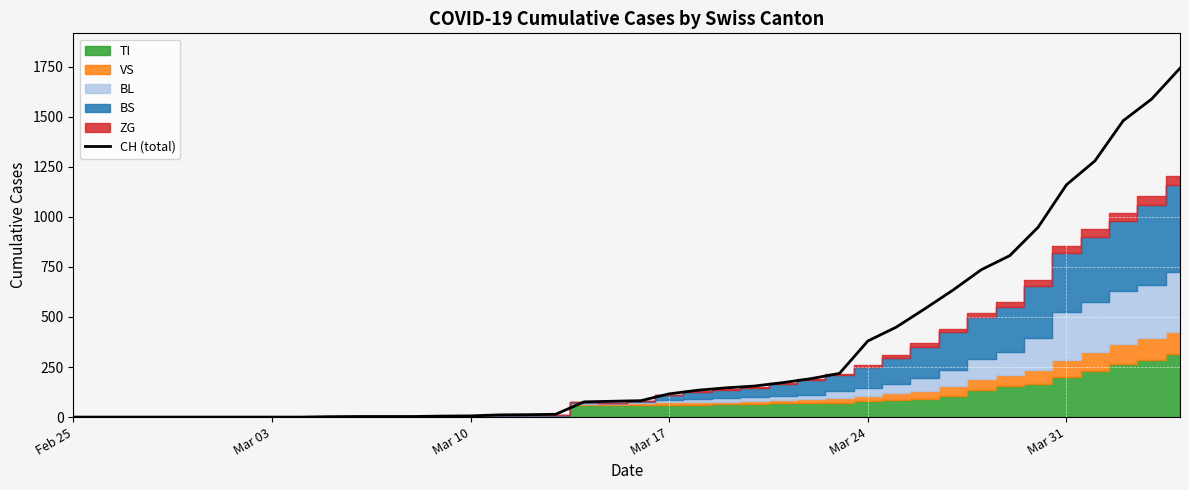

How many values are below 82?

20